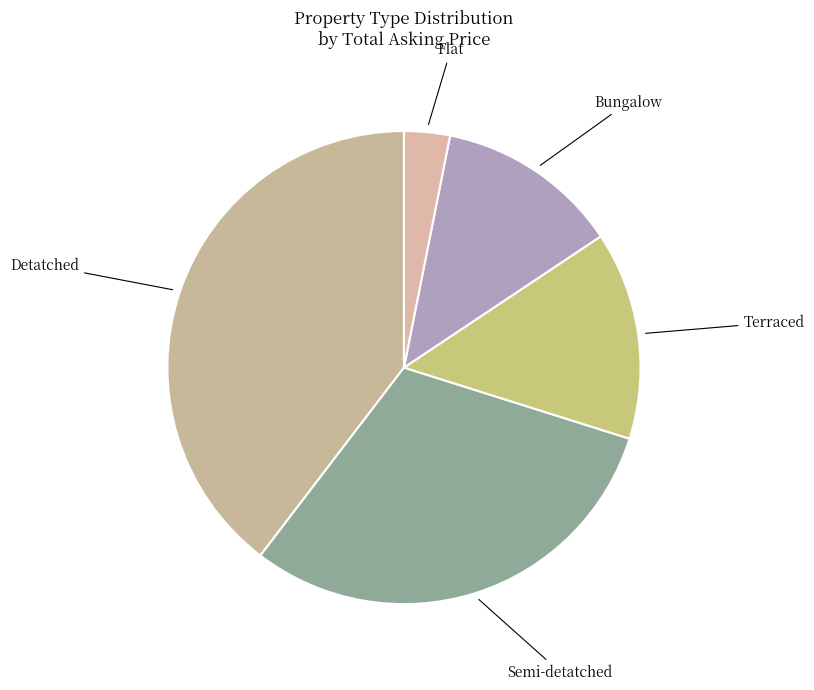

Is there any slice that represents more than half of the pie?

No